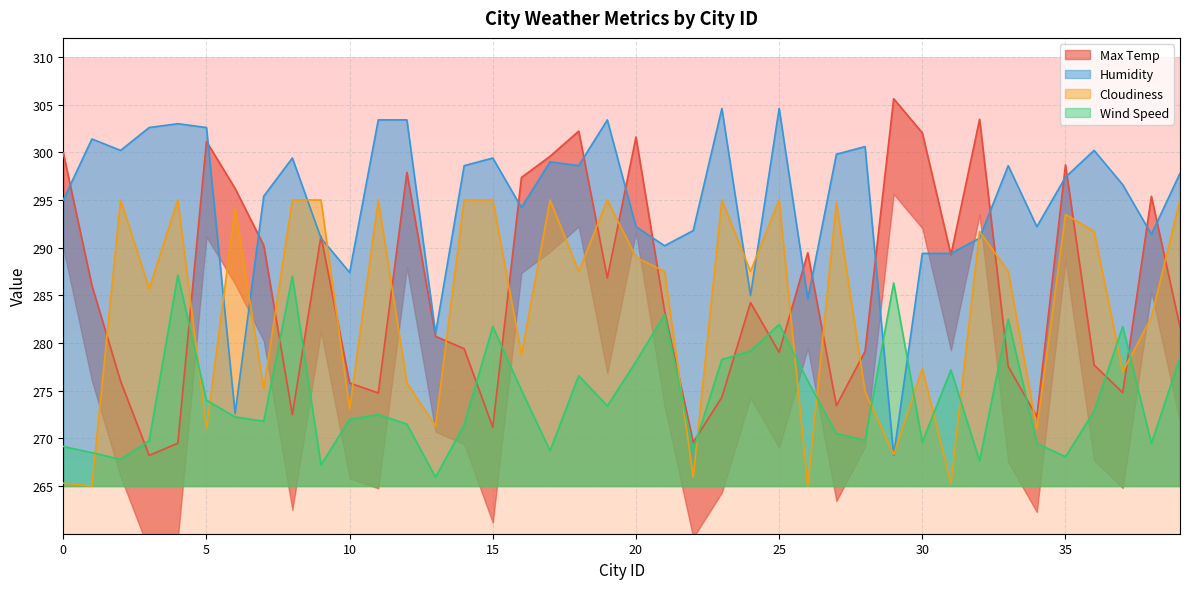

List the series in order of their peak value, highest first.

Max Temp, Humidity, Cloudiness, Wind Speed